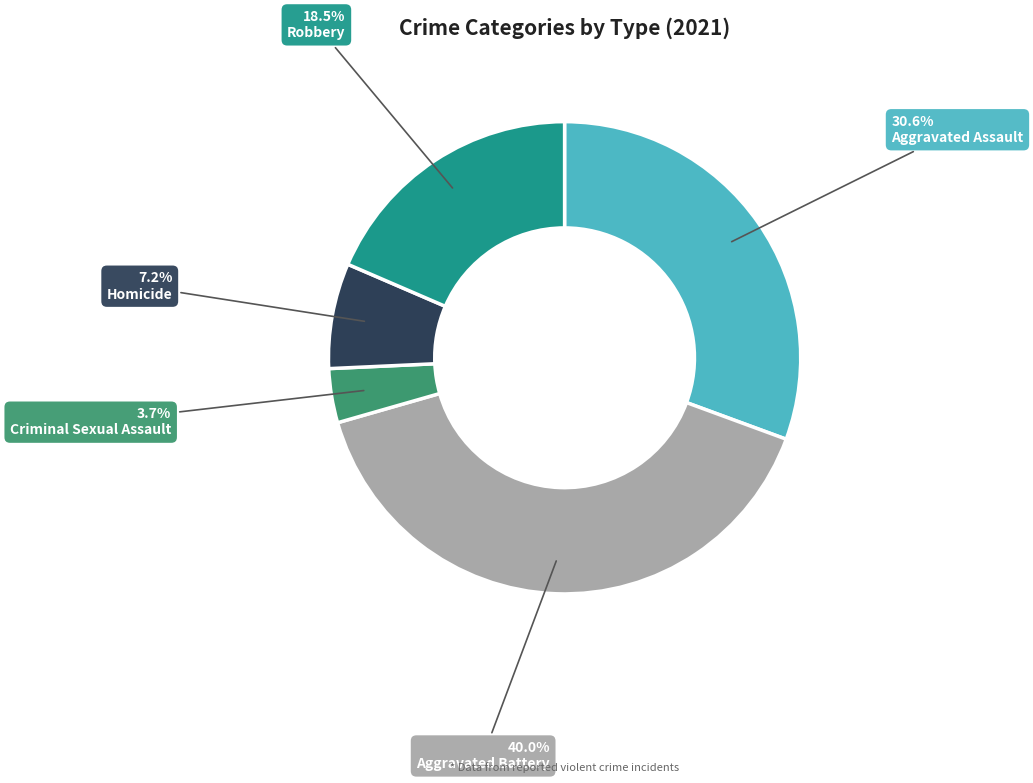

Combined, what portion of the pie is Robbery and Aggravated Assault?

49.1%